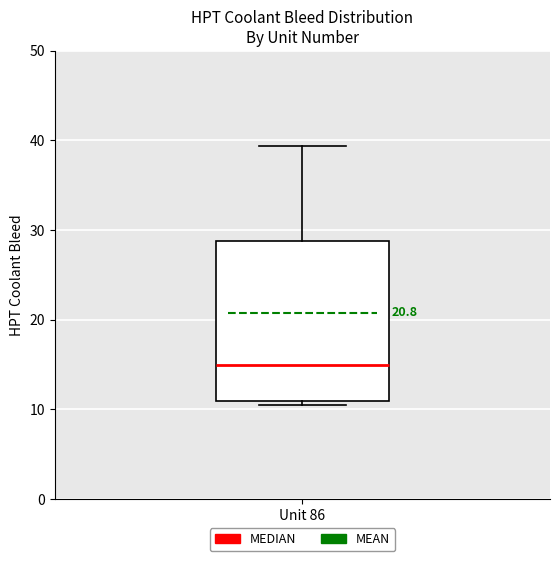

Read this box plot against the y-axis: the position of the median line, the range covered by the box, and the ends of both whiskers. The values are not printed on the chart, so give them approximately, as read against the axis.

median 15, box 11 to 29, whiskers 11 (just below the box's lower edge) to 39